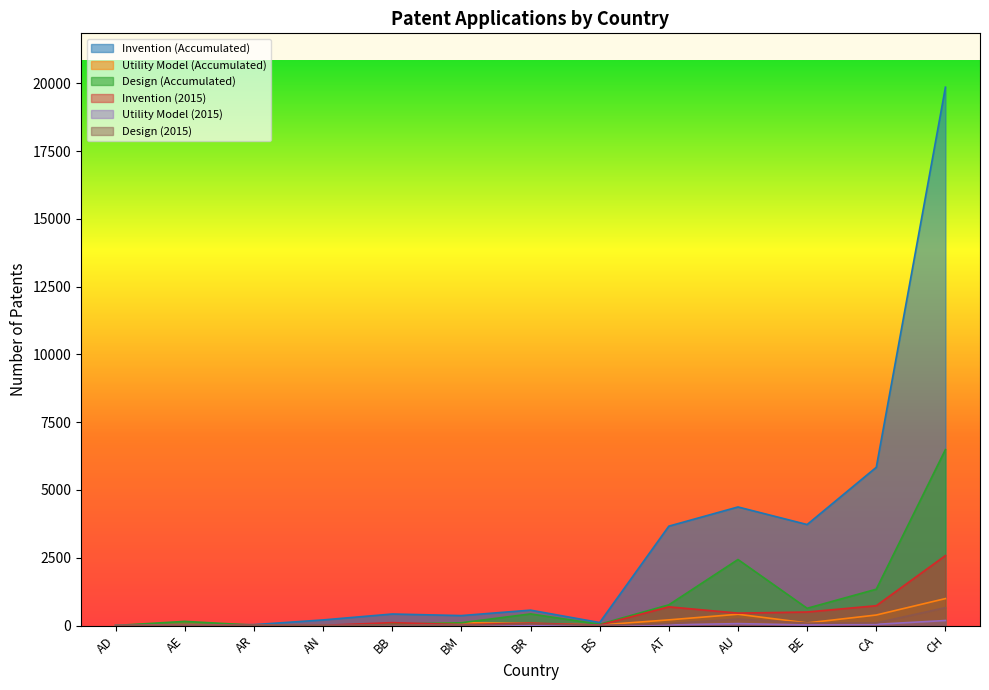

How many times do Utility Model (Accumulated) and Design (Accumulated) cross each other?

2